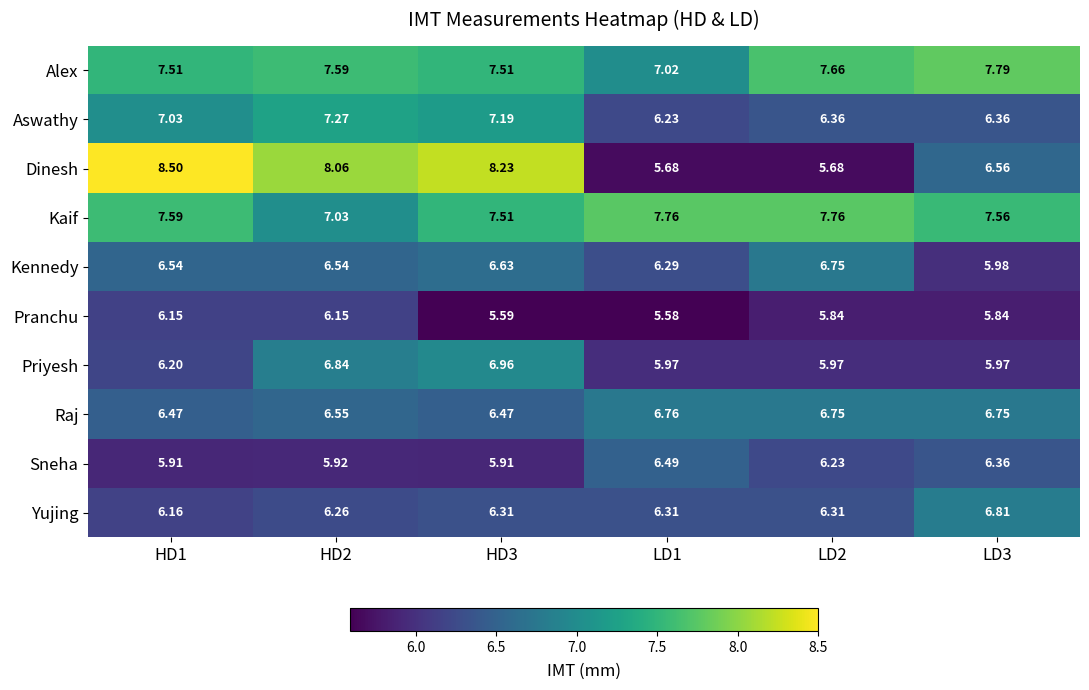

Which series has the widest spread of values?

Dinesh